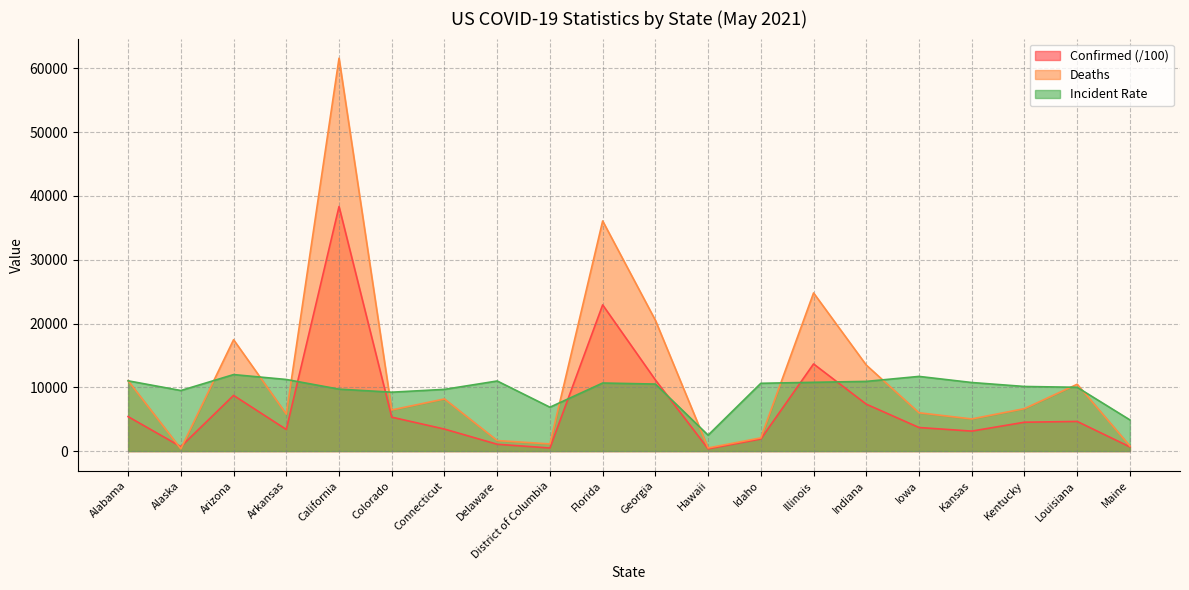

Reading left to right, transcribe all the data shown in this chart.

Confirmed: Alabama=5400.8	Alaska=694.6	Arizona=8729.8	Arkansas=3387.8	California=38338.1	Colorado=5317.0	Connecticut=3449.8	Delaware=1070.1	District of Columbia=485.4	Florida=22920.0	Georgia=11156.0	Hawaii=353.6	Idaho=1899.1	Illinois=13662.7	Indiana=7354.6	Iowa=3693.7	Kansas=3131.9	Kentucky=4525.4	Louisiana=4648.3	Maine=657.2
Deaths: Alabama=11038.0	Alaska=353.0	Arizona=17459.0	Arkansas=5794.0	California=61586.0	Colorado=6450.0	Connecticut=8173.0	Delaware=1651.0	District of Columbia=1120.0	Florida=36075.0	Georgia=20506.0	Hawaii=492.0	Idaho=2069.0	Illinois=24795.0	Indiana=13480.0	Iowa=6006.0	Kansas=5039.0	Kentucky=6656.0	Louisiana=10478.0	Maine=802.0
Incident_Rate: Alabama=11014.9	Alaska=9495.5	Arizona=11993.6	Arkansas=11226.1	California=9710.6	Colorado=9232.9	Connecticut=9676.0	Delaware=10989.0	District of Columbia=6878.5	Florida=10671.5	Georgia=10507.3	Hawaii=2497.3	Idaho=10626.8	Illinois=10781.9	Indiana=10924.5	Iowa=11707.2	Kansas=10750.4	Kentucky=10129.1	Louisiana=9999.0	Maine=4888.8